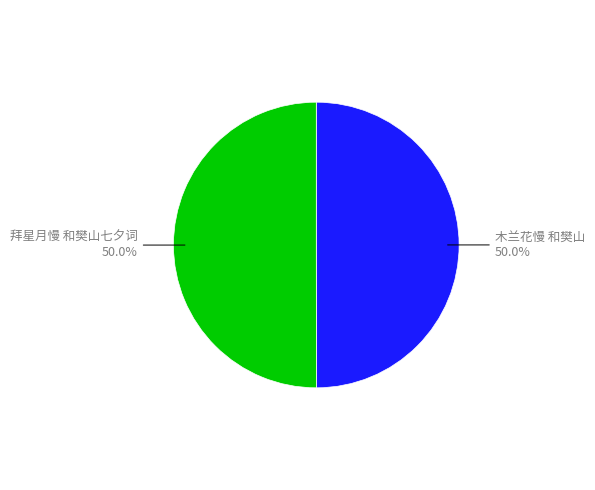

How many slices are in this pie chart?

2